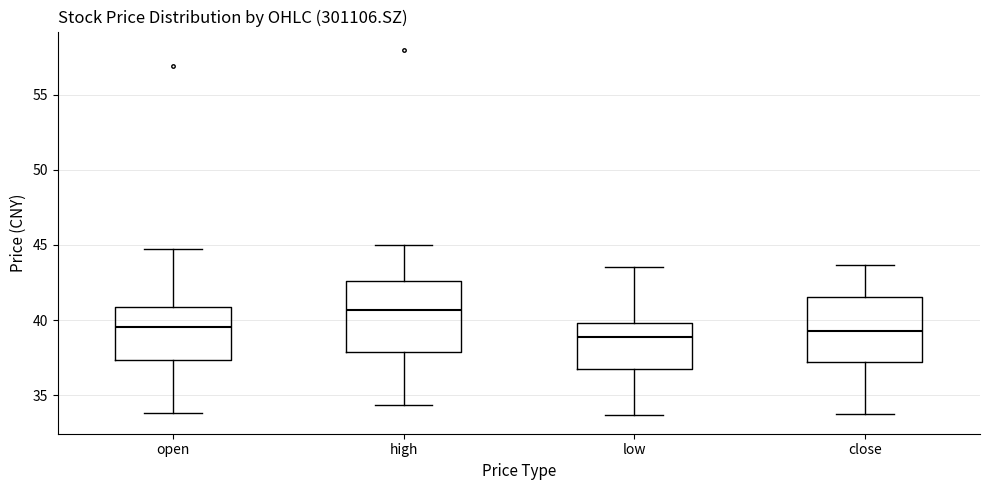

Reading left to right, read every box against the y-axis: the position of its median line, the range the box covers, and the ends of its whiskers. The values are not printed on the chart, so give them approximately, as read against the axis.

open: median 39.5, box 37.5 to 41.0, whiskers 34.0 to 44.5
high: median 40.5, box 38.0 to 42.5, whiskers 34.5 to 45.0
low: median 39.0, box 36.5 to 40.0, whiskers 33.5 to 43.5
close: median 39.5, box 37.0 to 41.5, whiskers 34.0 to 43.5